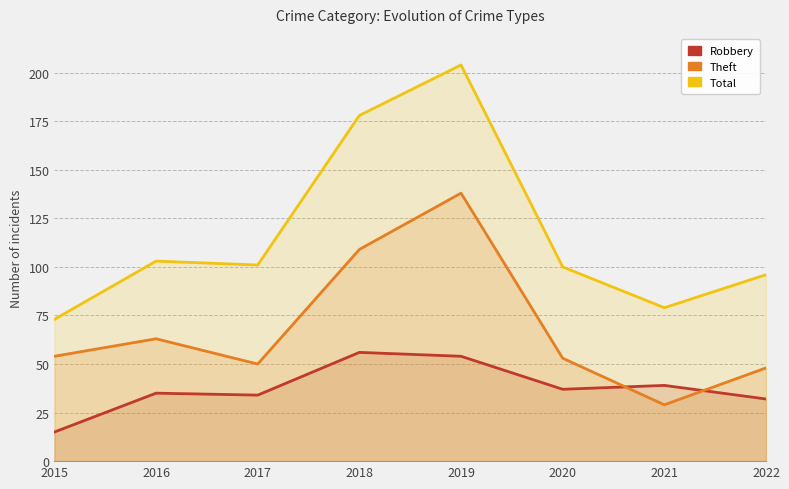

Which category has the highest value in the Theft series?

2019